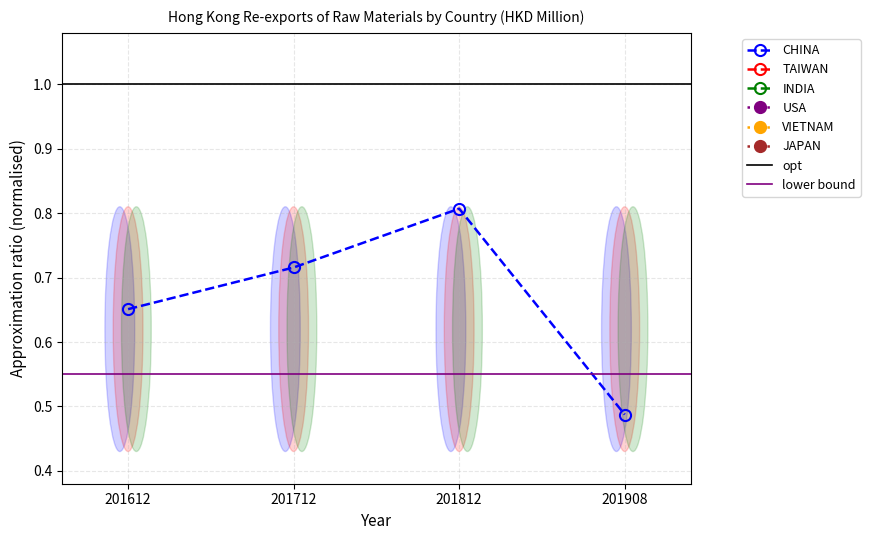

True or false: TAIWAN and VIETNAM intersect in this chart.

False